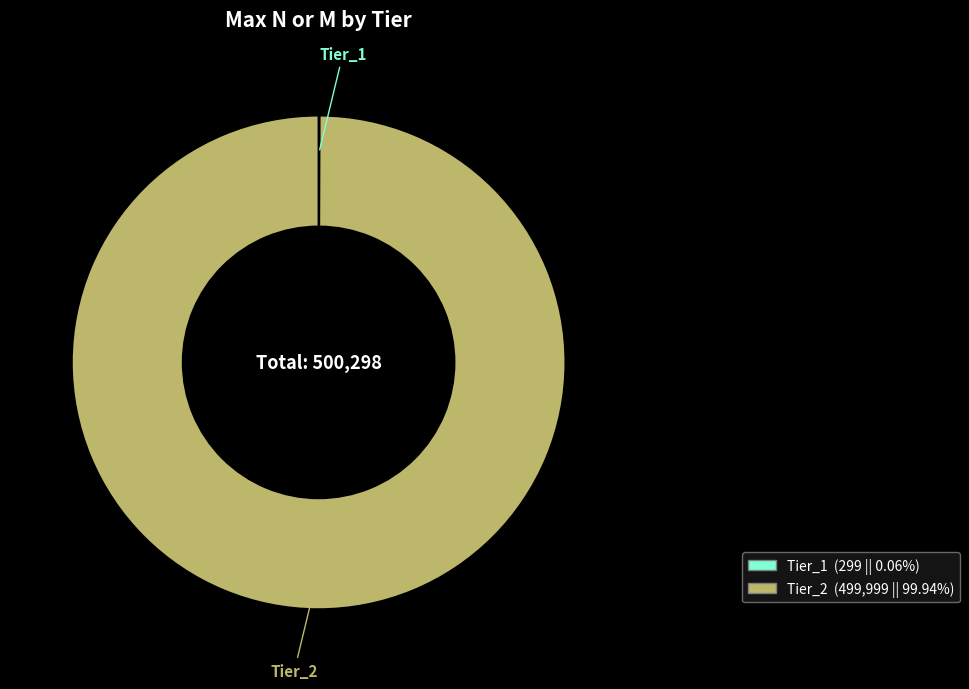

Which slice is the largest?

Tier_2